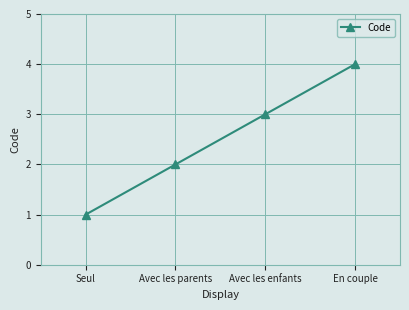

Which label corresponds to the smallest value in the chart?

Seul